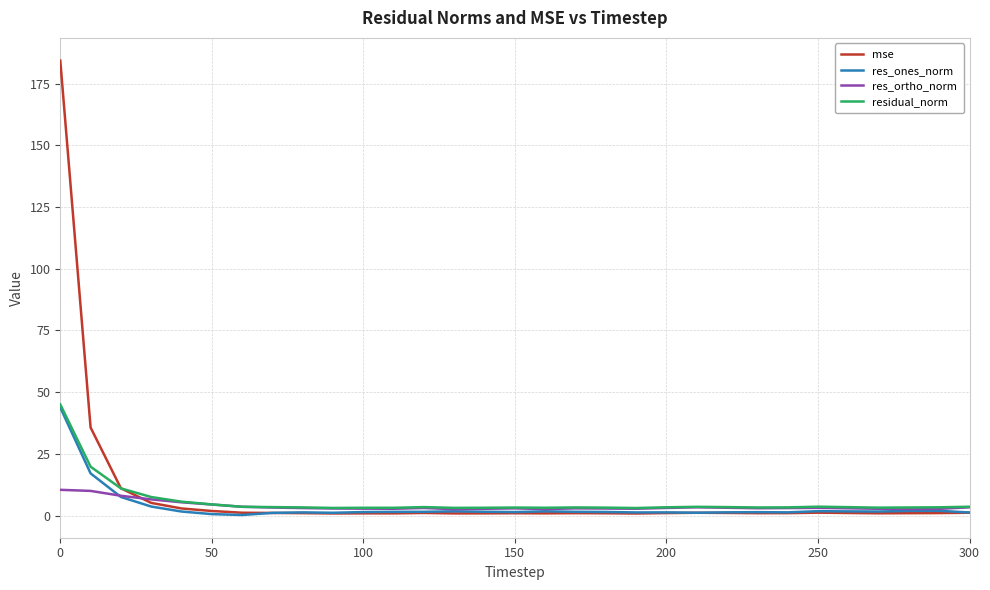

How many lines are shown in the chart?

4